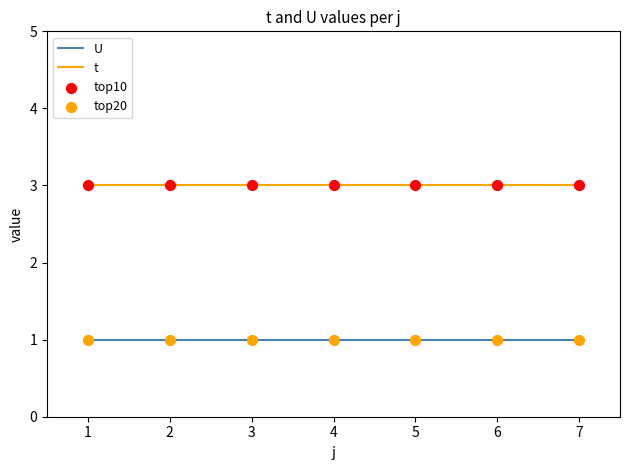

What is the minimum value for t?

3